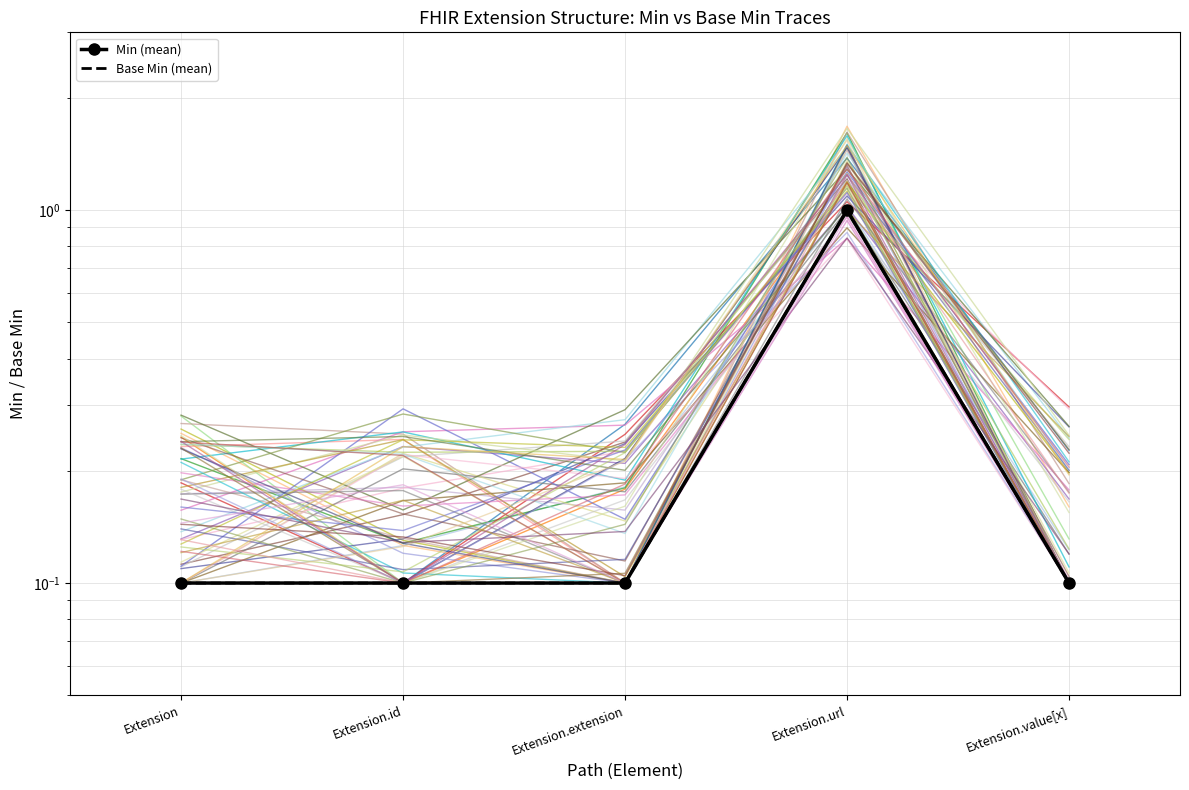

What is the spread (max minus min) of values at Extension.url?

0.4